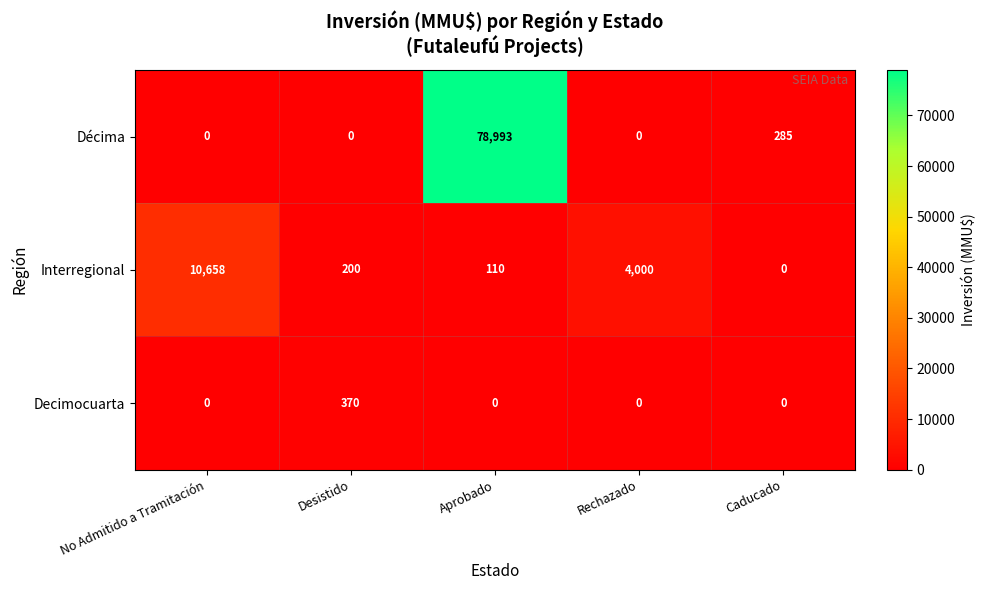

Reading left to right, what are all the values shown in this chart?

Décima: 0	0	78993	0	285
Interregional: 10658	200	110	4000	0
Decimocuarta: 0	370	0	0	0